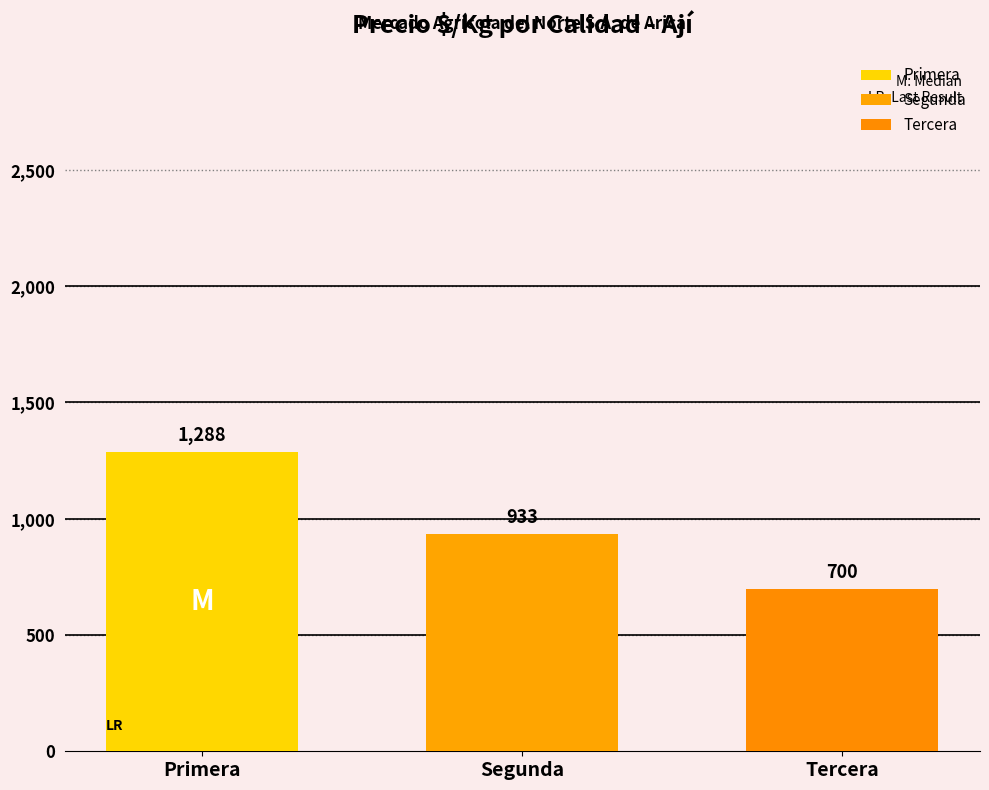

What is the minimum value shown in the chart?

700